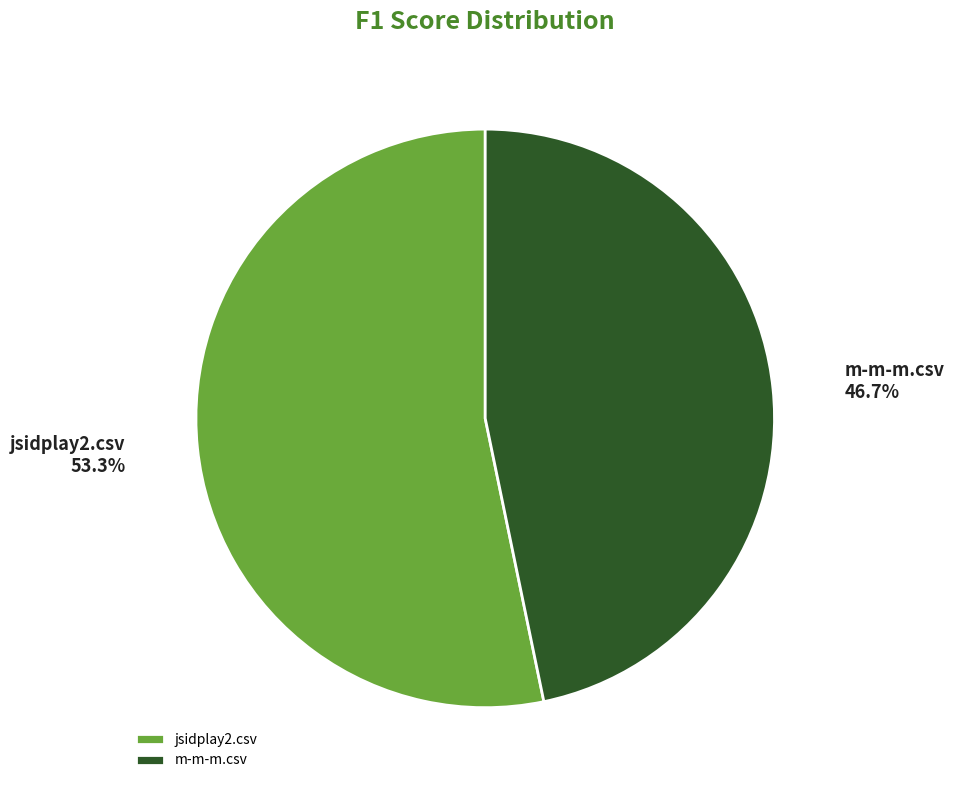

Does m-m-m.csv account for over 50% of the chart?

No